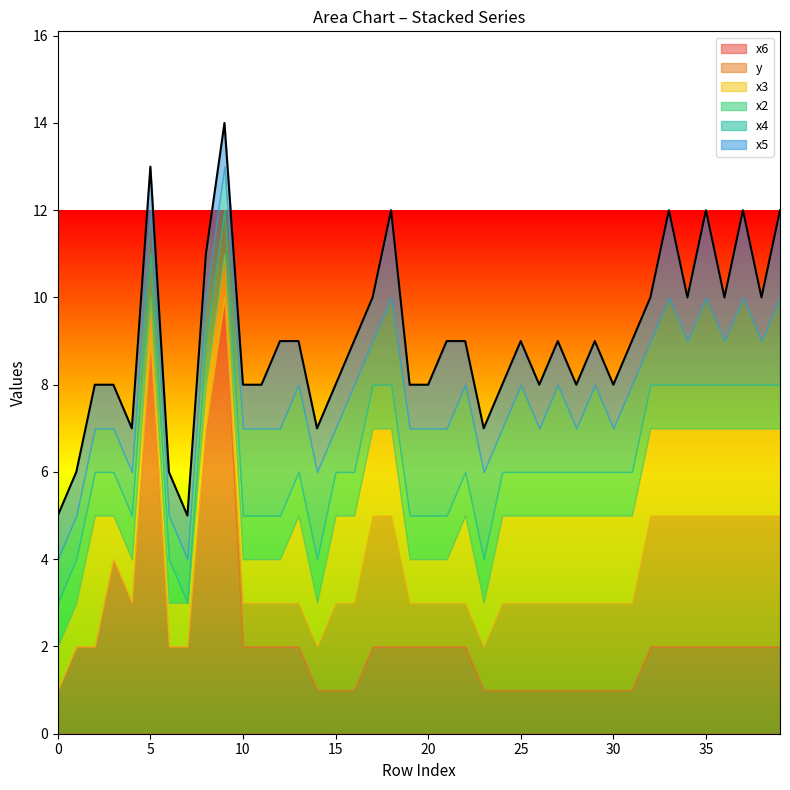

What is the value of the x3 point at the 33rd from the left?

2